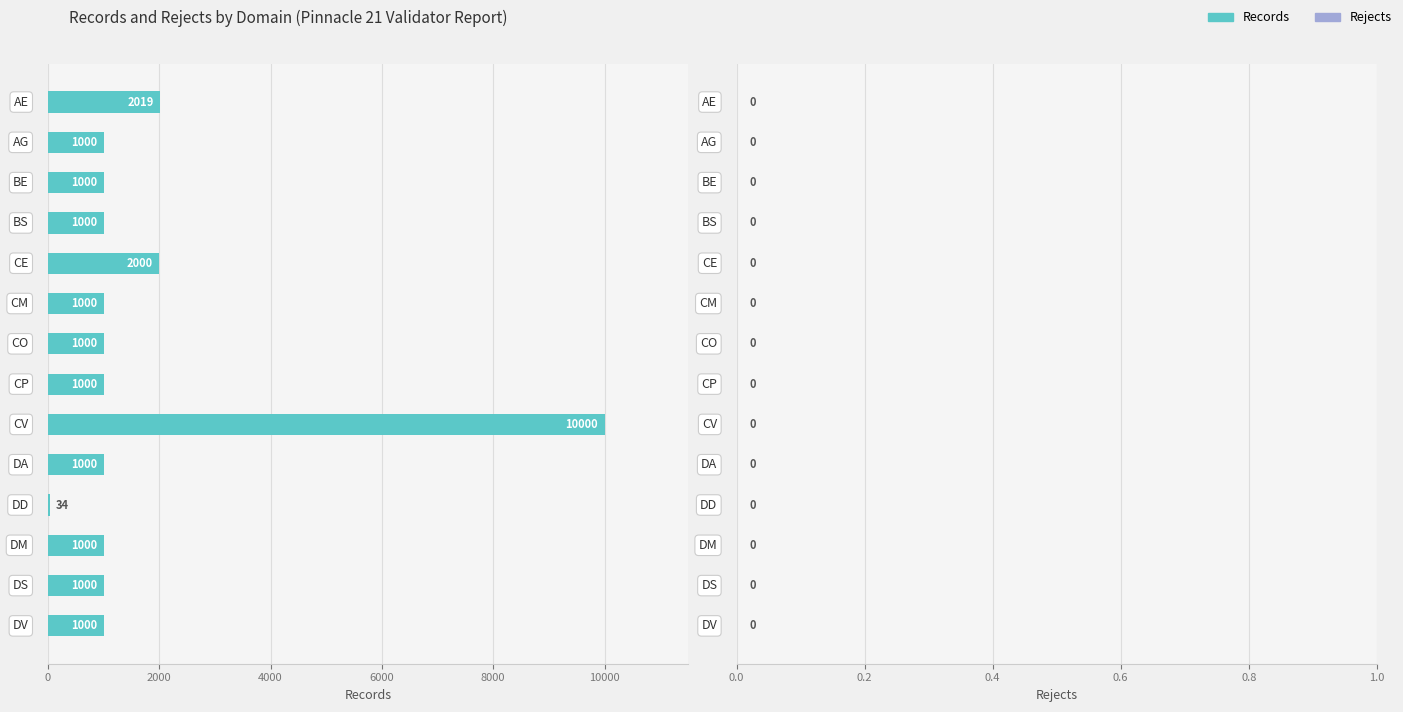

What is the sum of all values?

24053